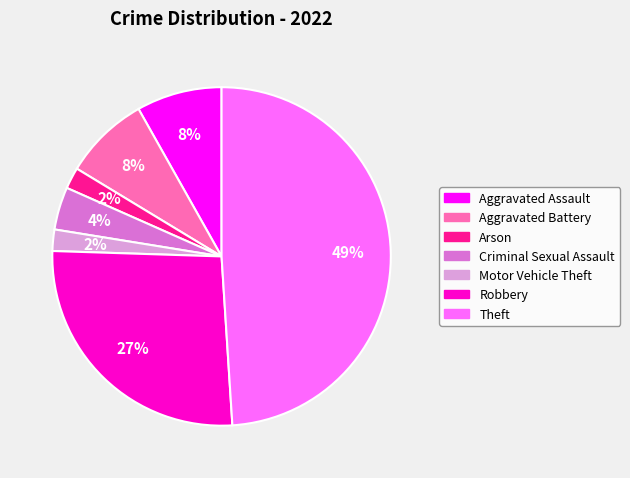

To the nearest percent, what is the combined percentage of Aggravated Battery and Arson?

10%